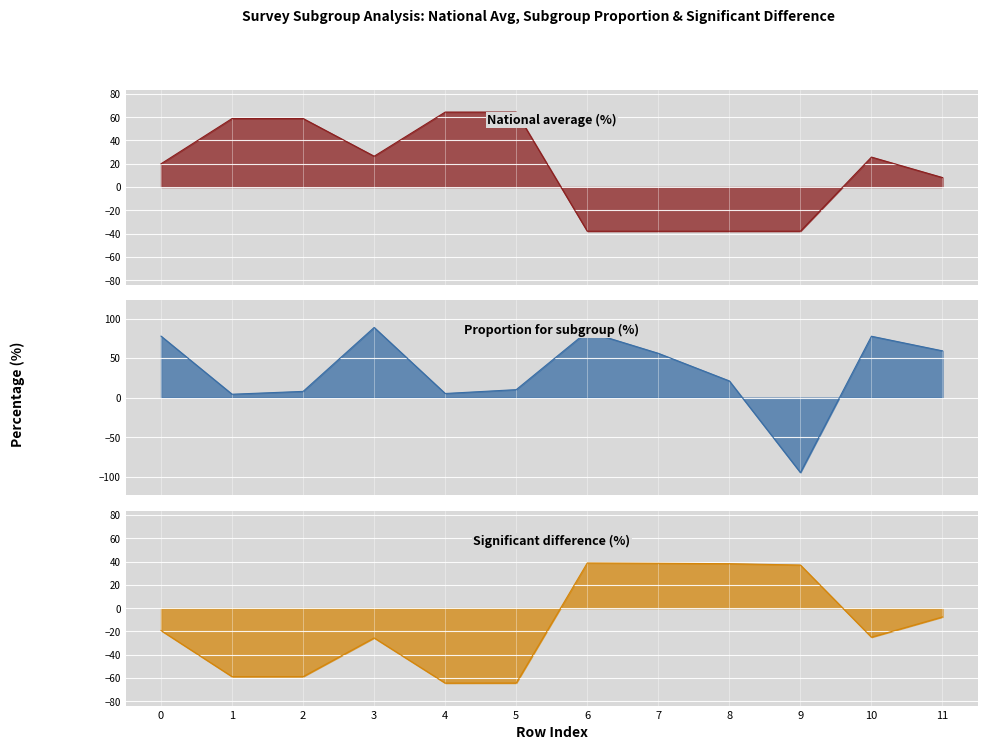

Which category has the lowest value in the National average (%) series?

6